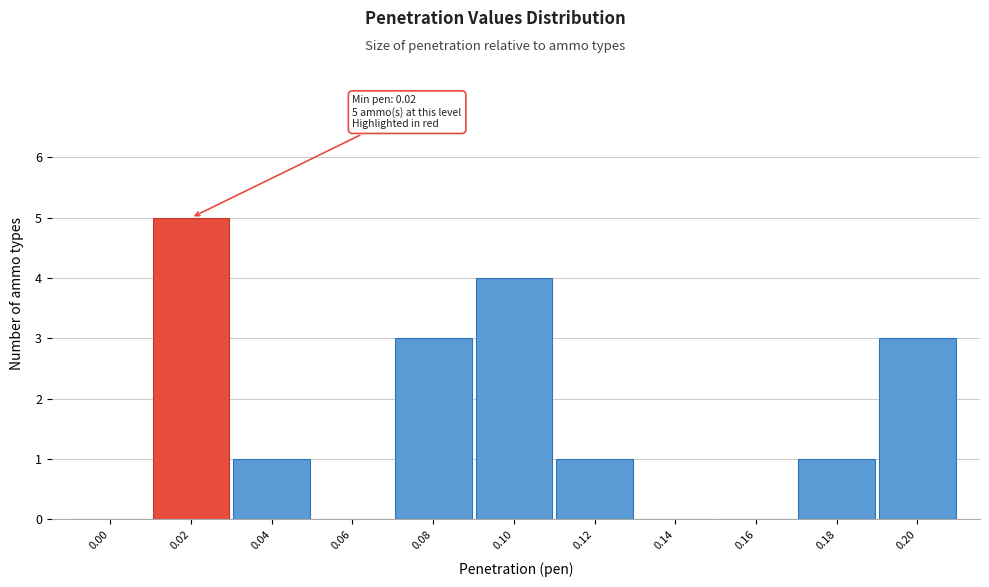

Reading right to left, transcribe all the data shown in this chart.

0.20=3	0.18=1	0.16=0	0.14=0	0.12=1	0.10=4	0.08=3	0.06=0	0.04=1	0.02=5	0.00=0